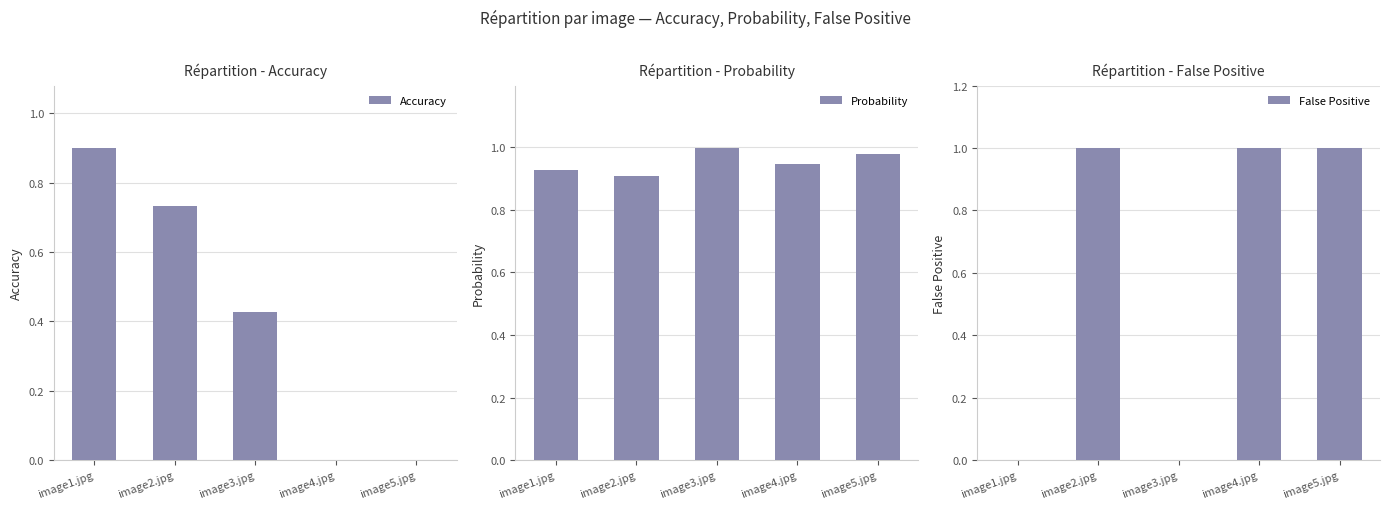

What is the label of the 2nd bar from the left?

image2.jpg